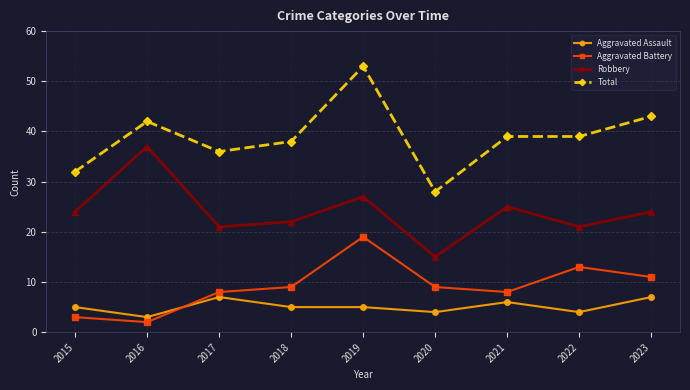

True or false: Aggravated Battery and Total intersect in this chart.

False